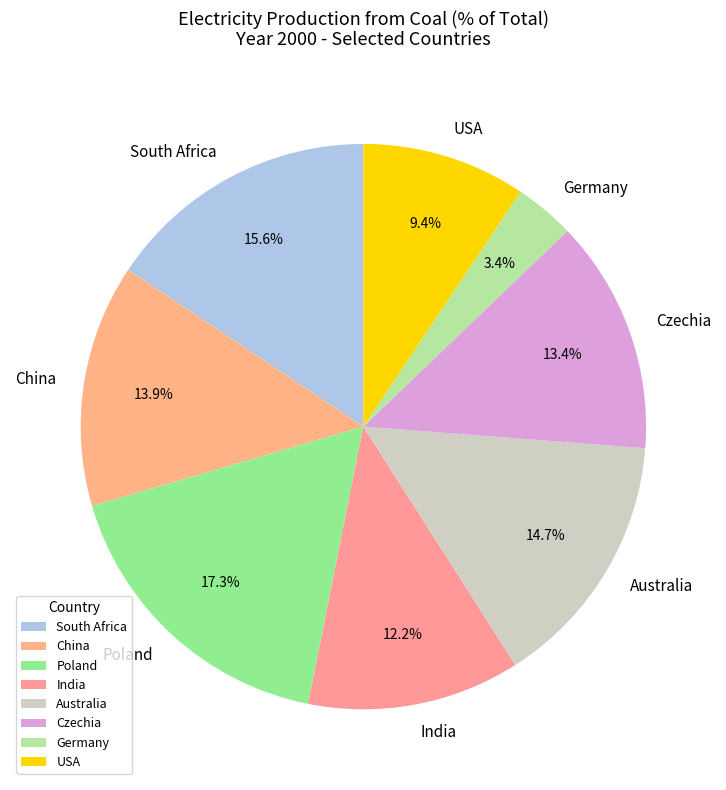

What is the largest slice in the pie chart?

Poland